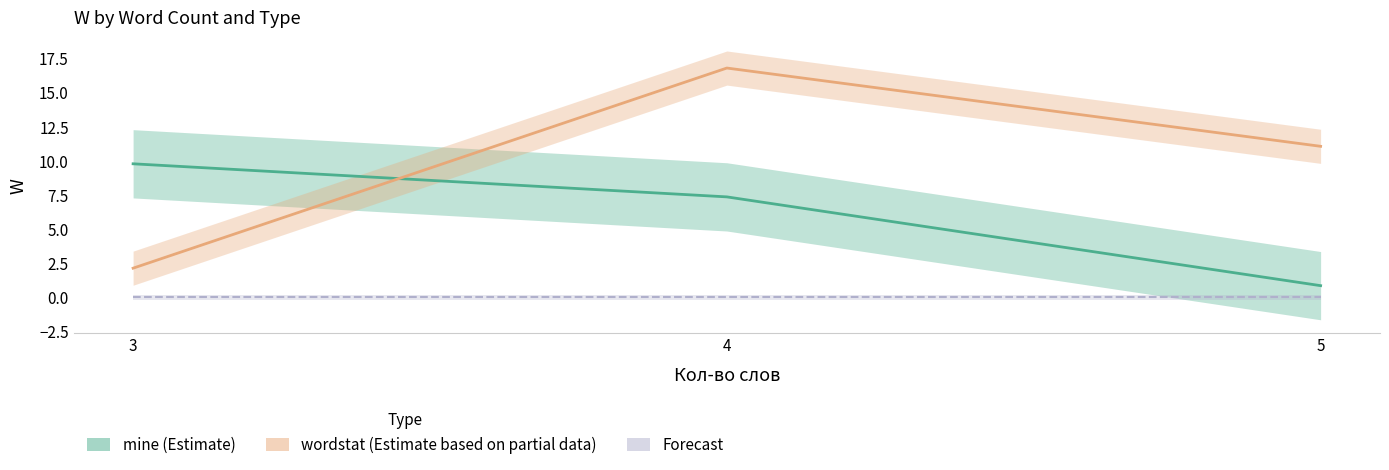

What is the average value of the mine series?

6.0